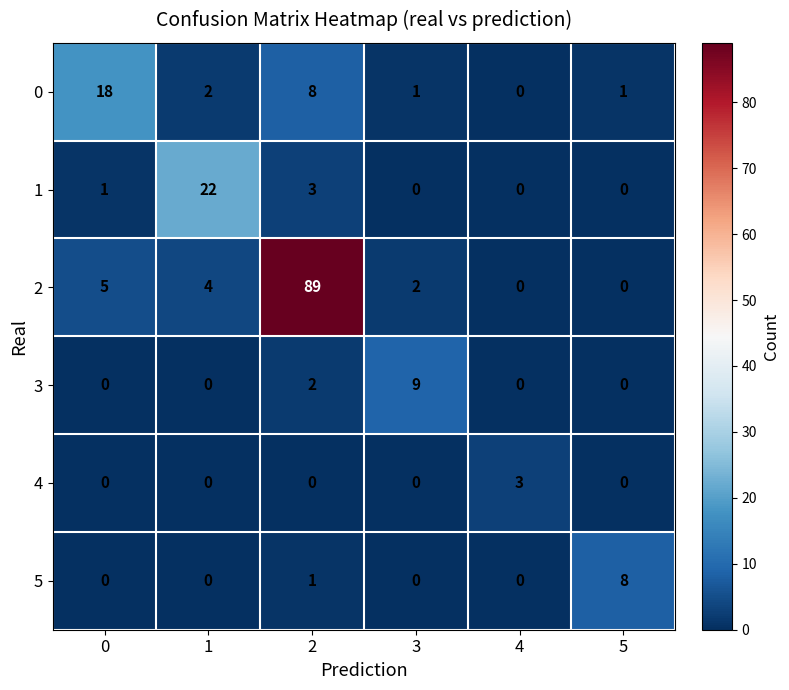

How many positive values does the 1 series have?

3